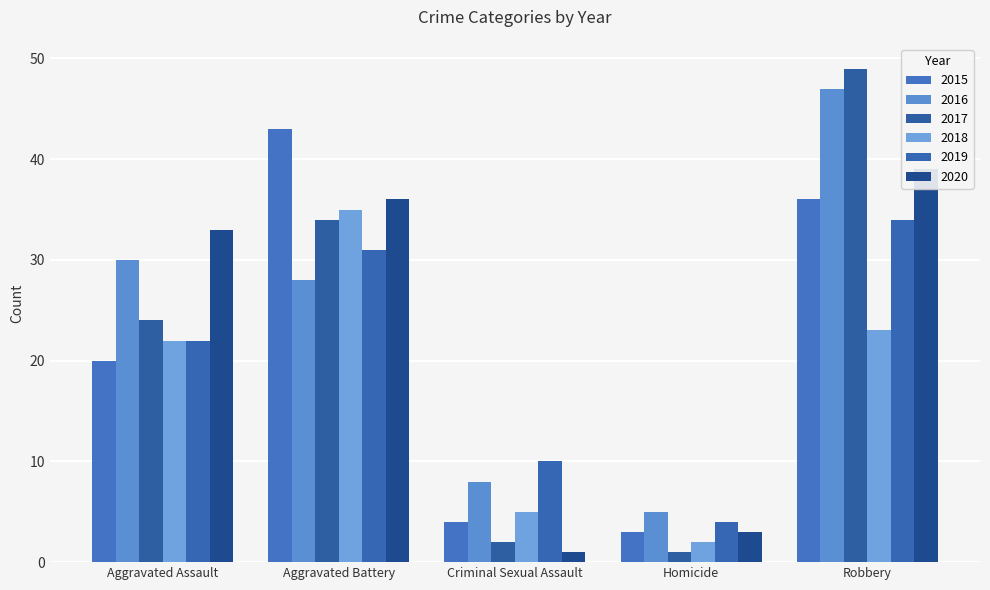

What is the label of the 1st bar from the right?

Robbery